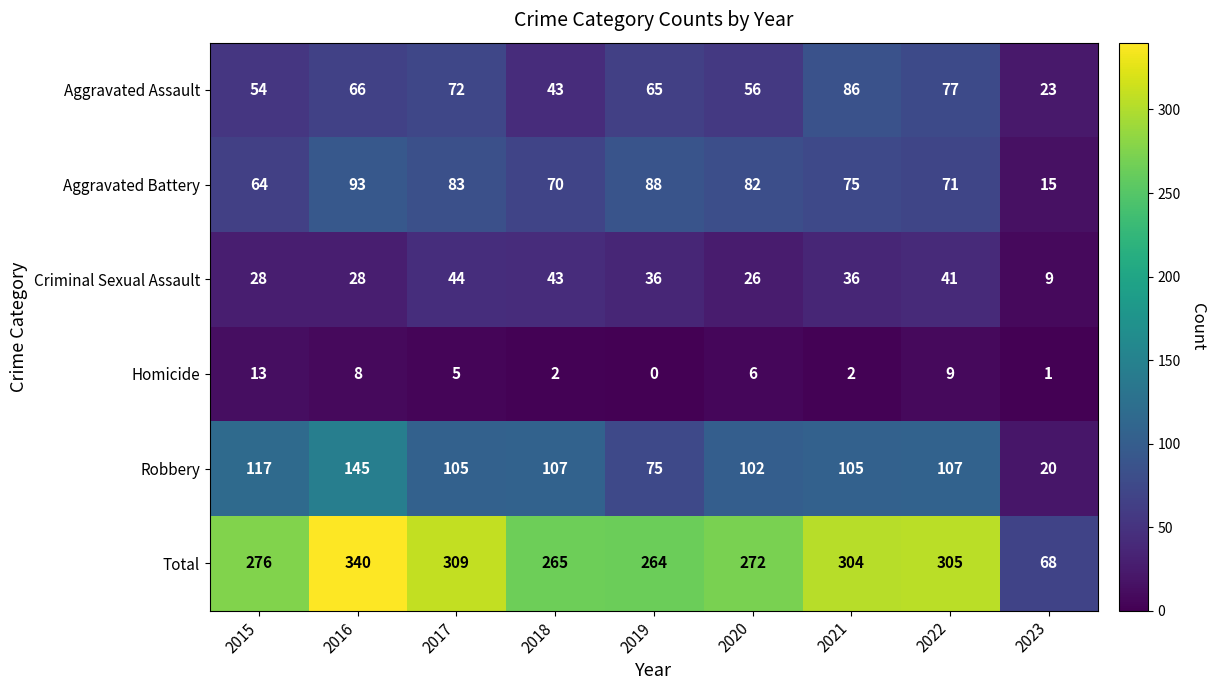

Where is Aggravated Assault nearest to the value 54?

2015